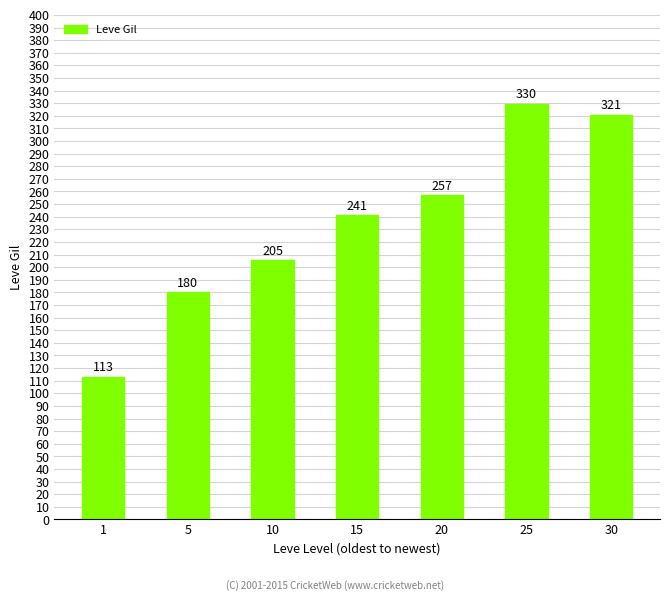

Between 15 and 30, which is larger?

30